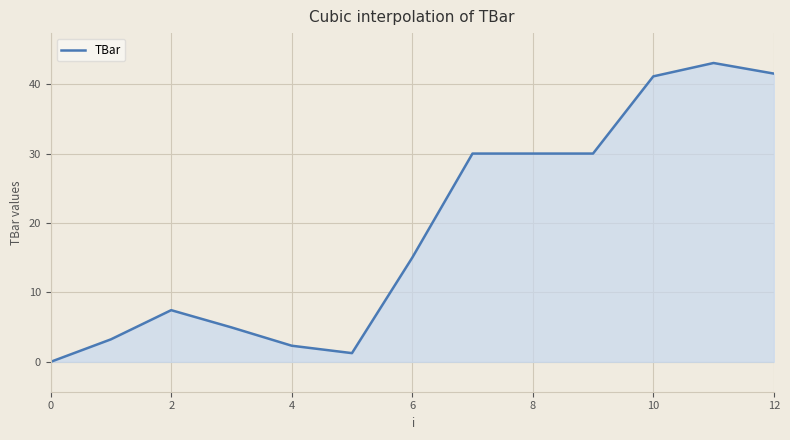

What is the difference between the maximum and minimum values?

43.0